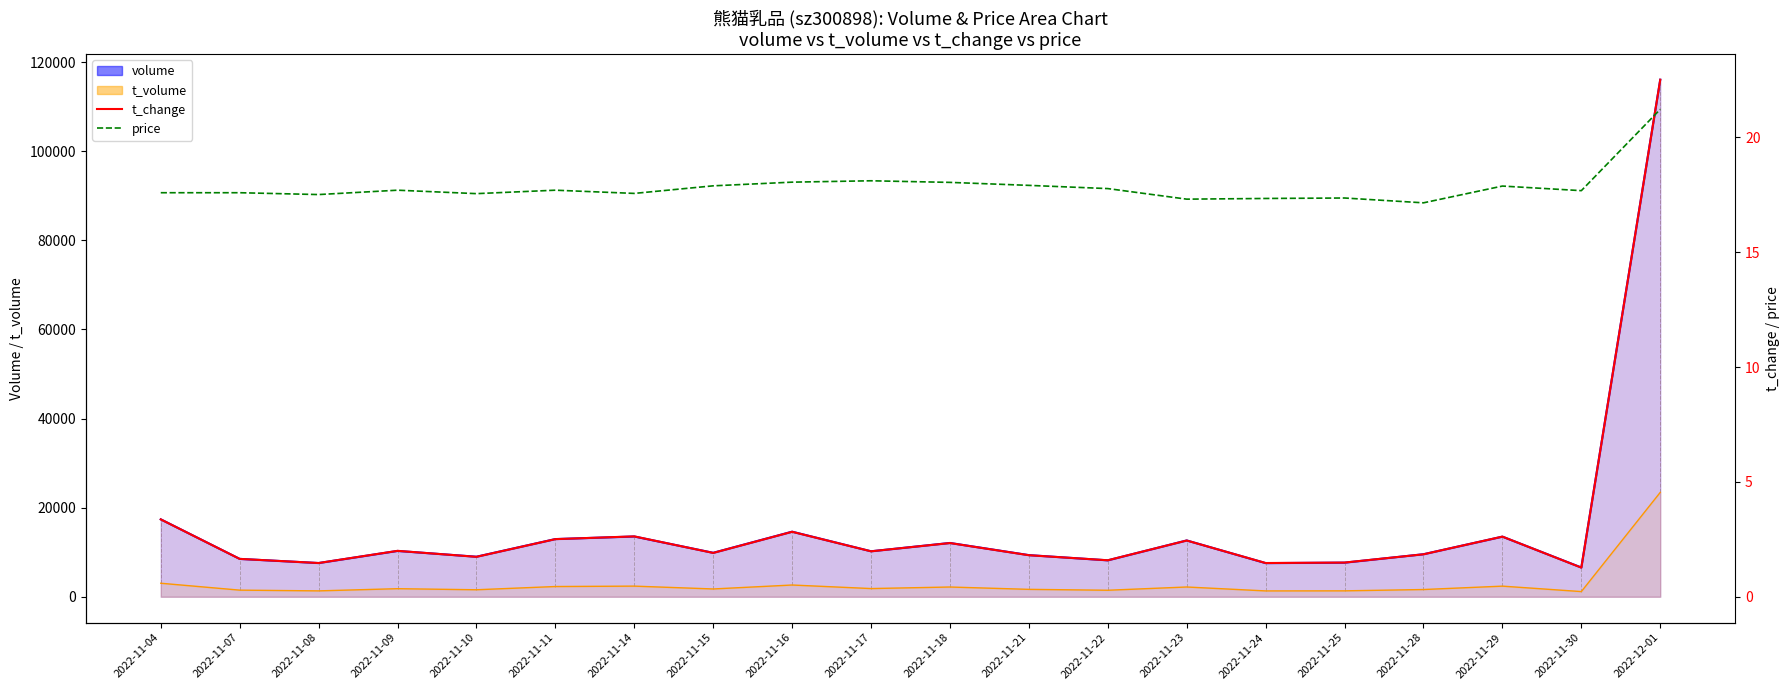

At how many categories does at least one series exceed 10?

20